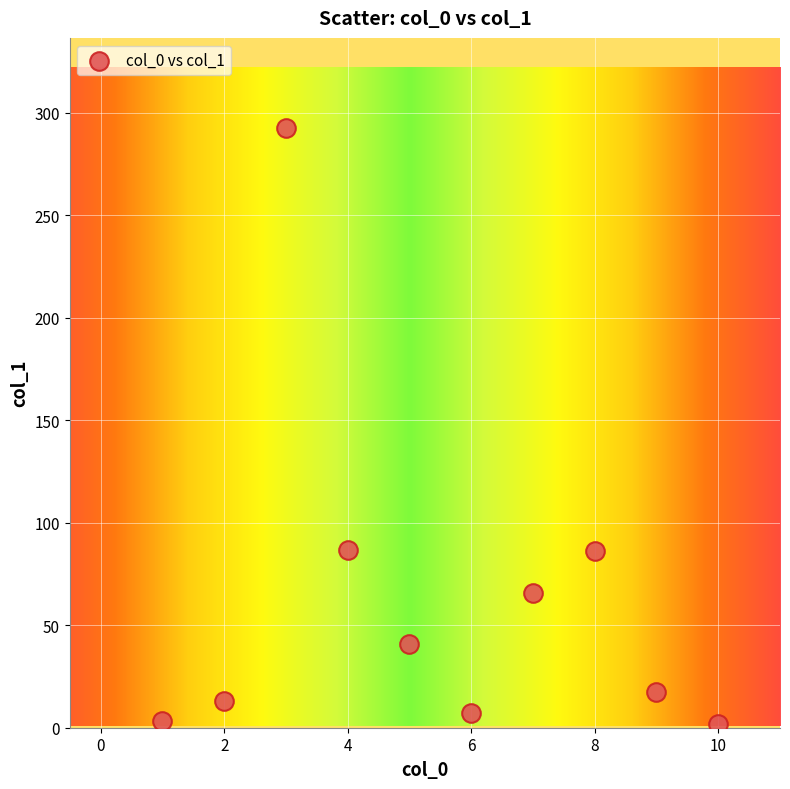

What is the range of Y values (max minus min)?

291.0